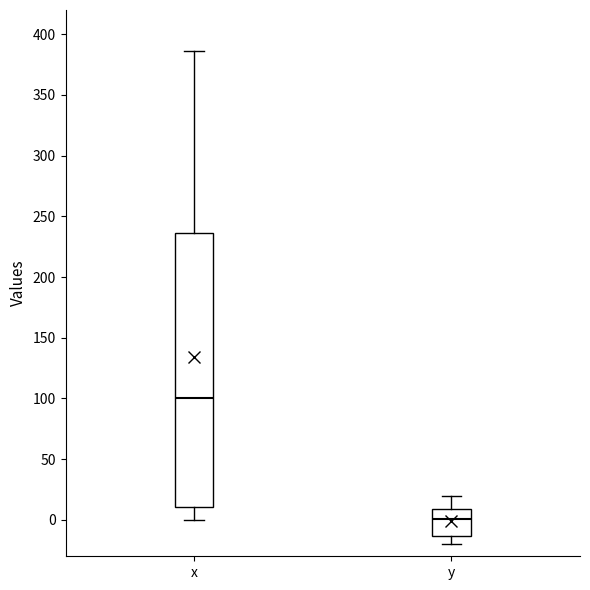

Which box has the lowest median line?

y